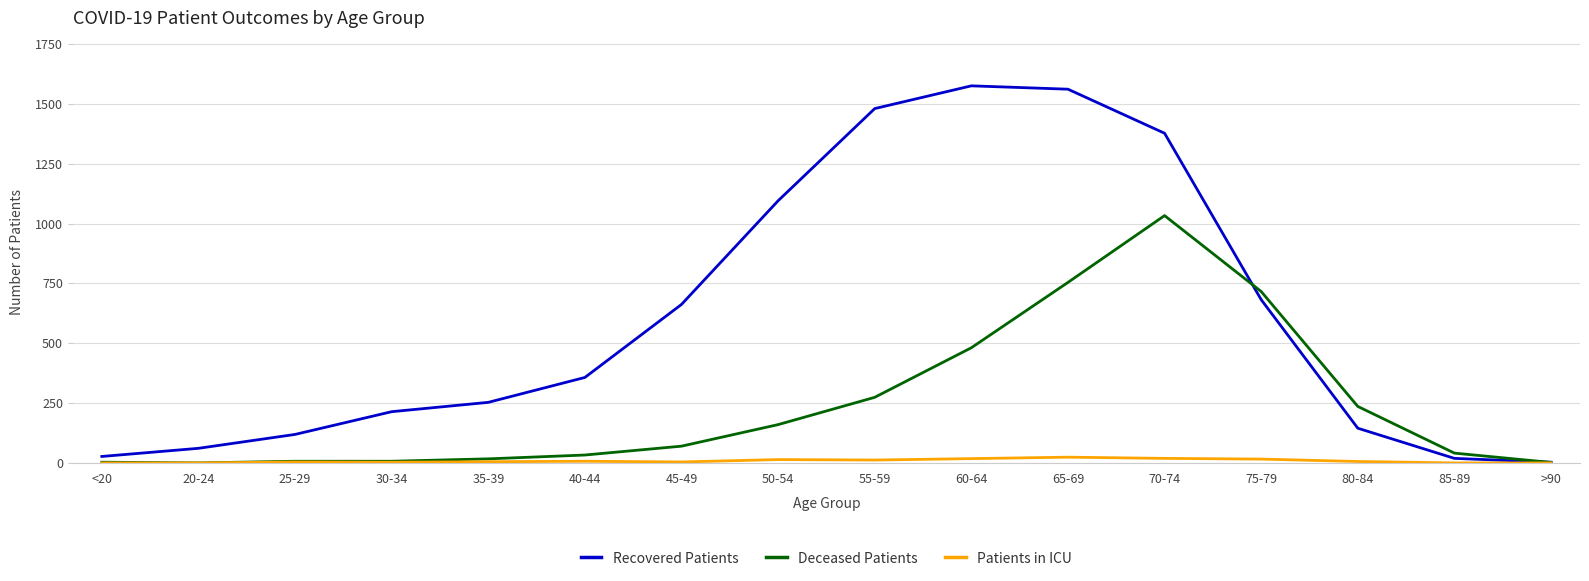

Which series has the largest total across all categories?

Recovered Patients